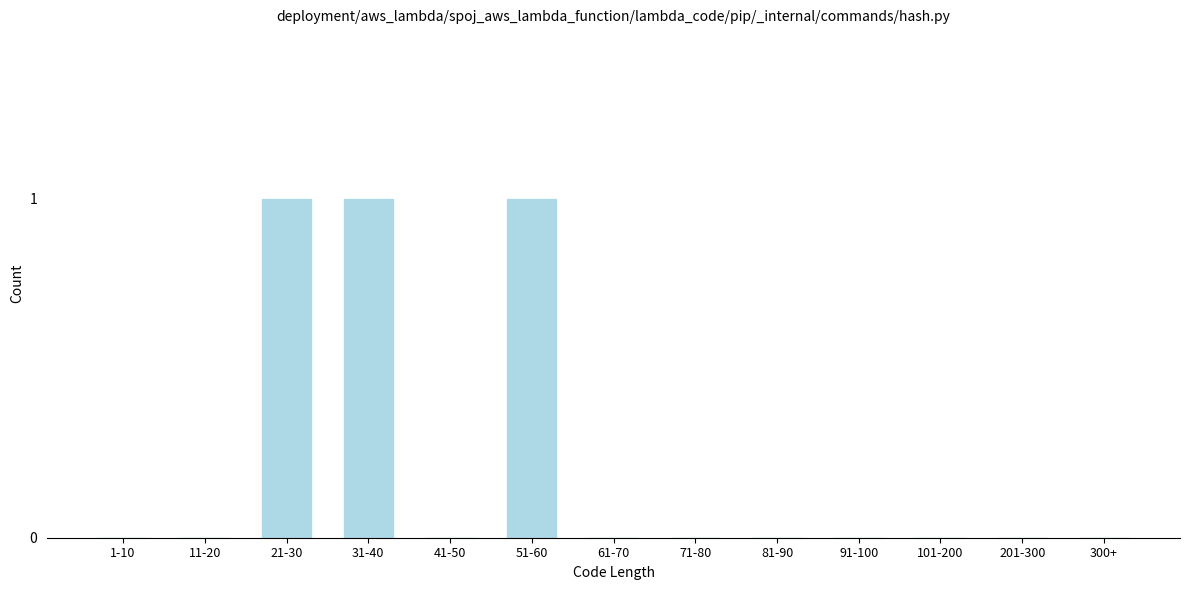

Reading left to right, list all the values displayed in this chart.

1-10=0	11-20=0	21-30=1	31-40=1	41-50=0	51-60=1	61-70=0	71-80=0	81-90=0	91-100=0	101-200=0	201-300=0	300+=0